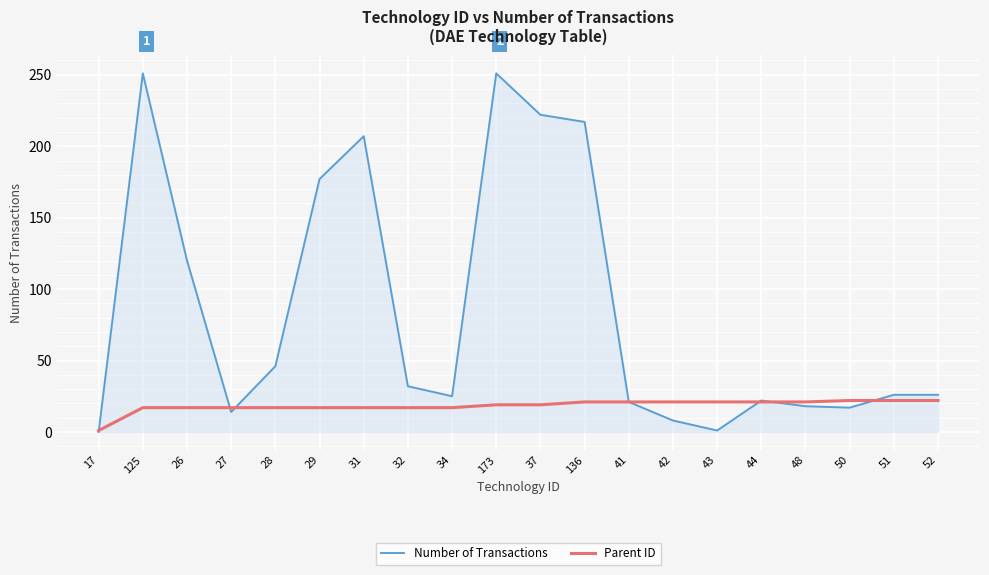

In Number of Transactions, how many points are lower than both neighbors (excluding endpoints)?

4